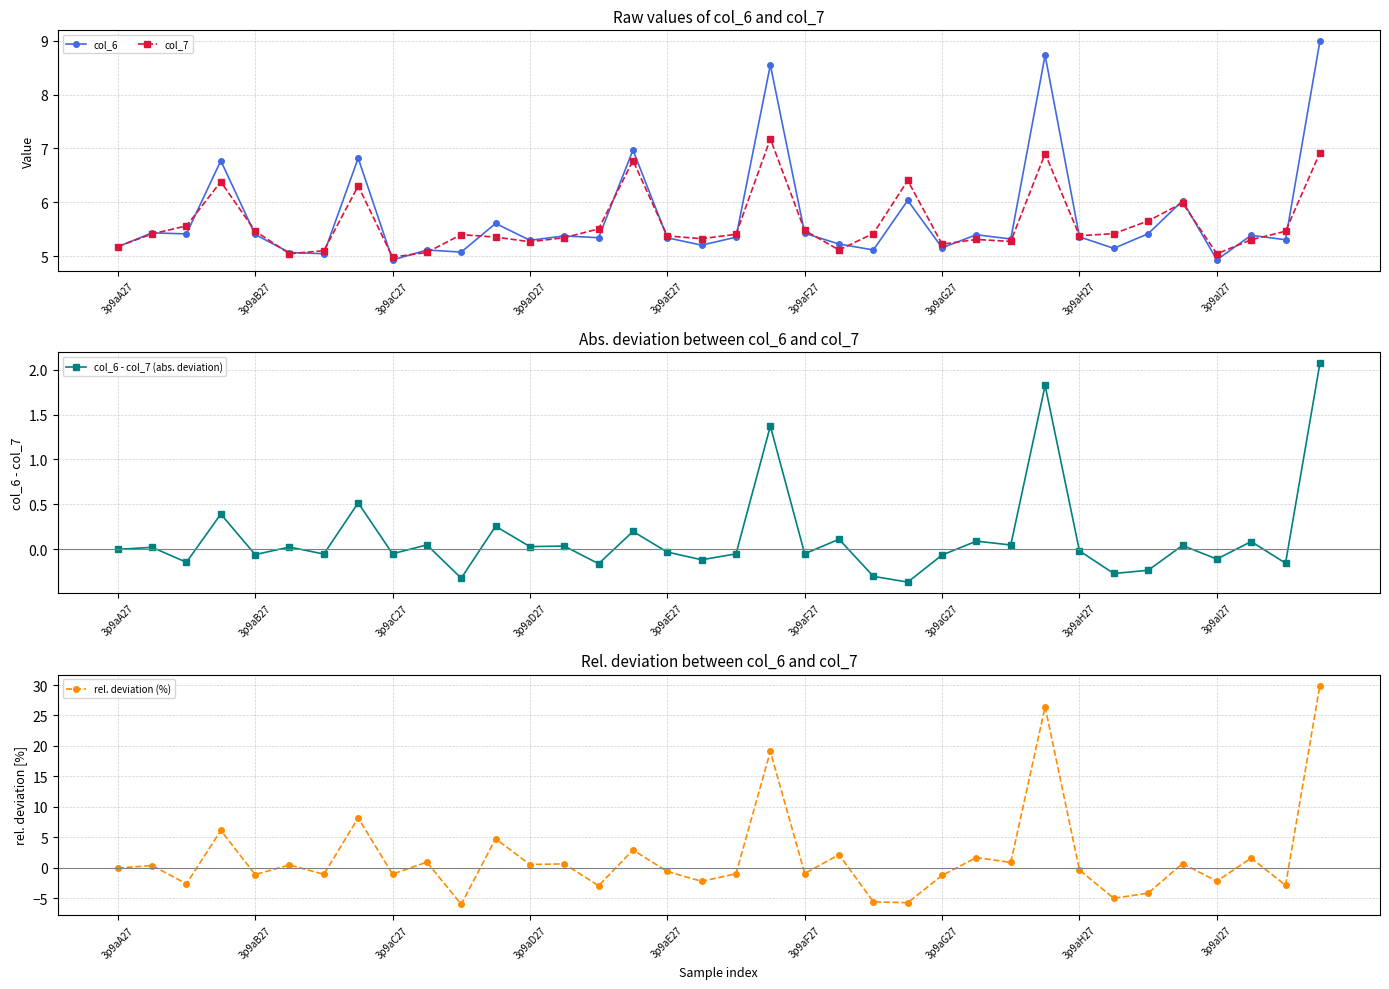

What is the difference between the highest and lowest values at 9?

5.1